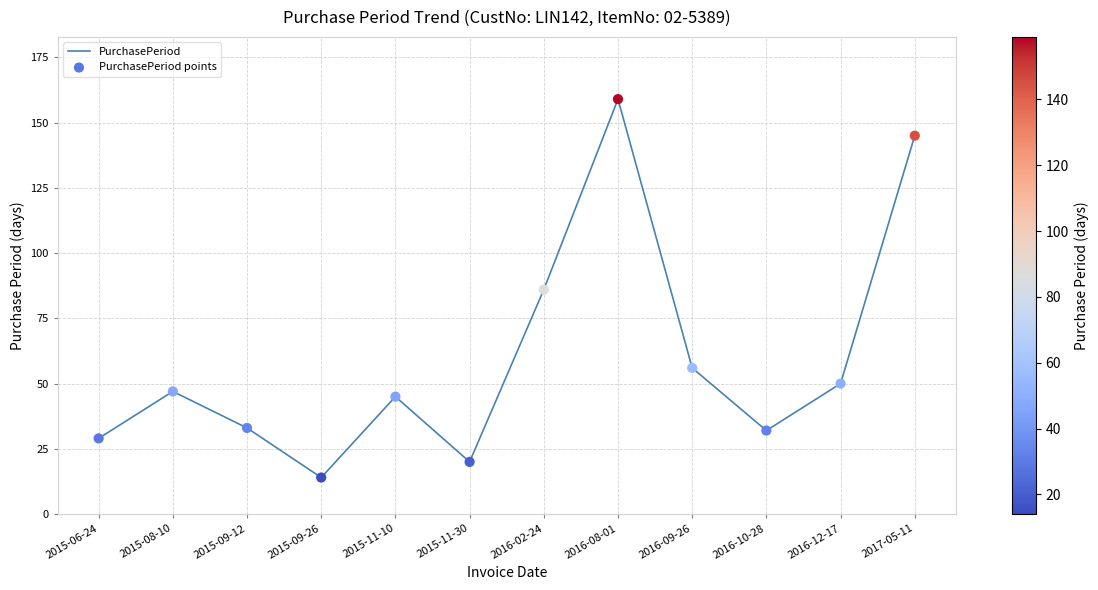

What is the greatest value displayed?

159